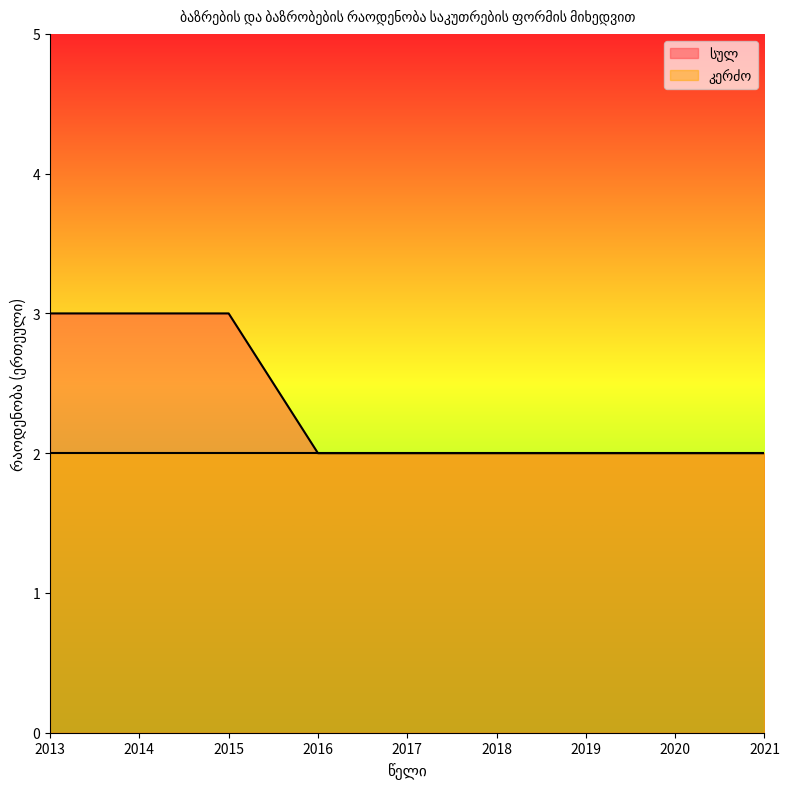

What is the smallest value displayed?

2